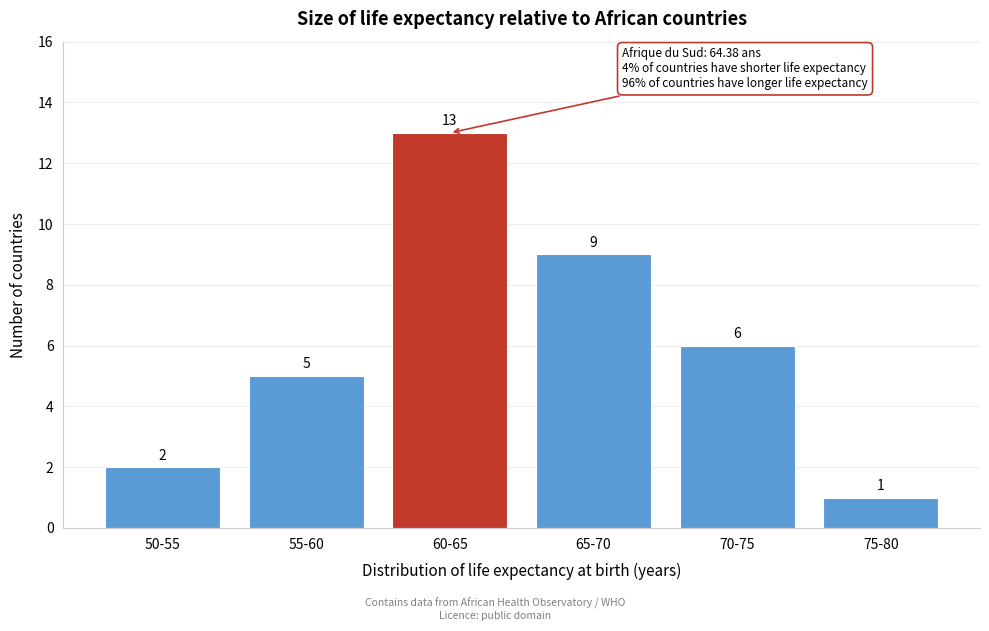

Reading left to right, what are all the values shown in this chart?

50-55=2	55-60=5	60-65=13	65-70=9	70-75=6	75-80=1